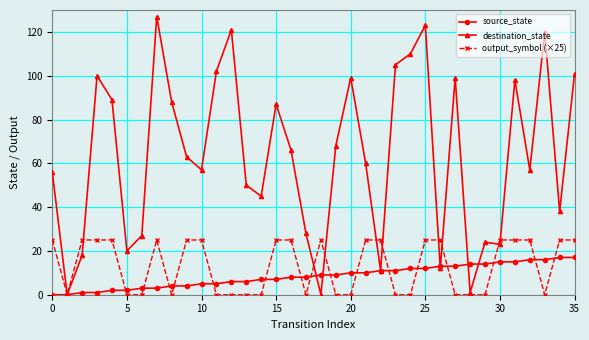

True or false: output_symbol (×25) has more than 1 interior local peaks.

True